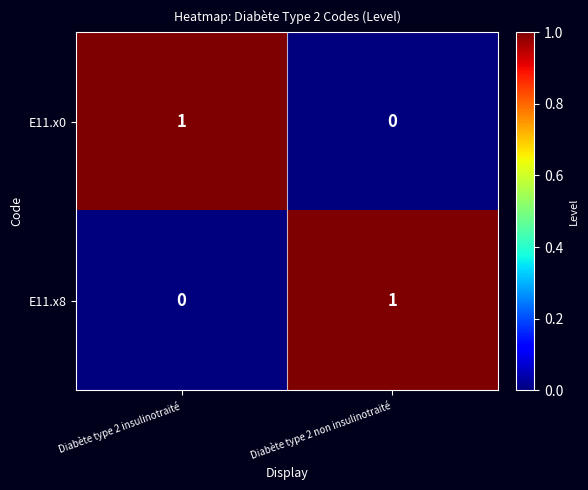

True or false: E11.x8 has a value of 0 at Diabète type 2 non insulinotraité.

False